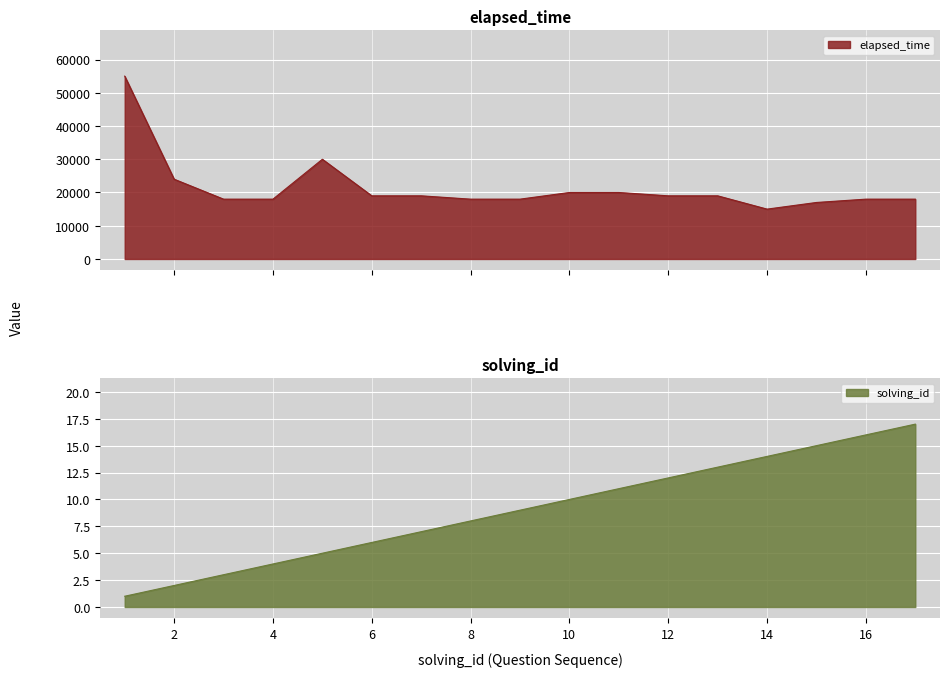

How many values in the elapsed_time series exceed 19000?

5